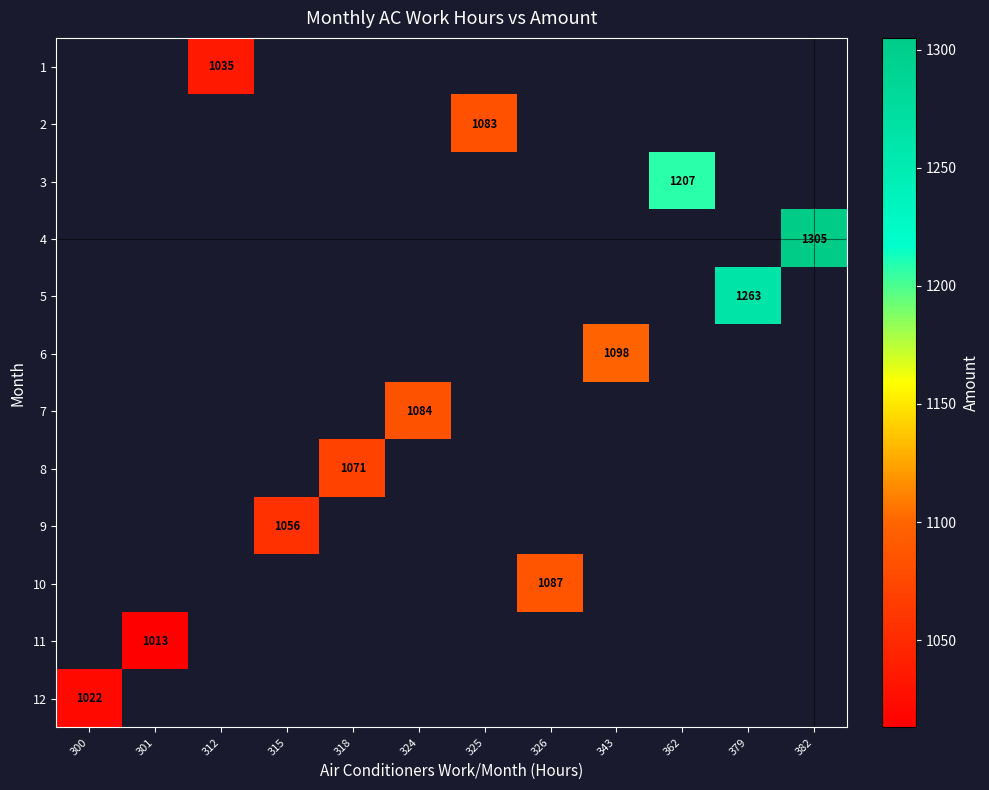

The value of 8 at 318 is 1071. True or false?

True